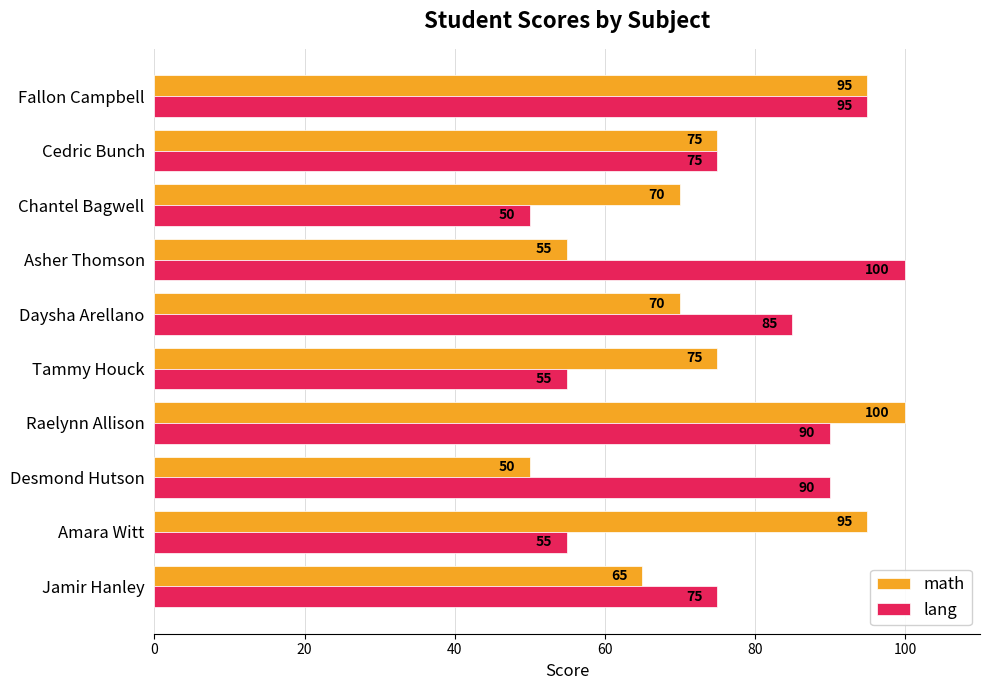

Is the value of math at Raelynn Allison greater than the value of lang at Amara Witt?

Yes